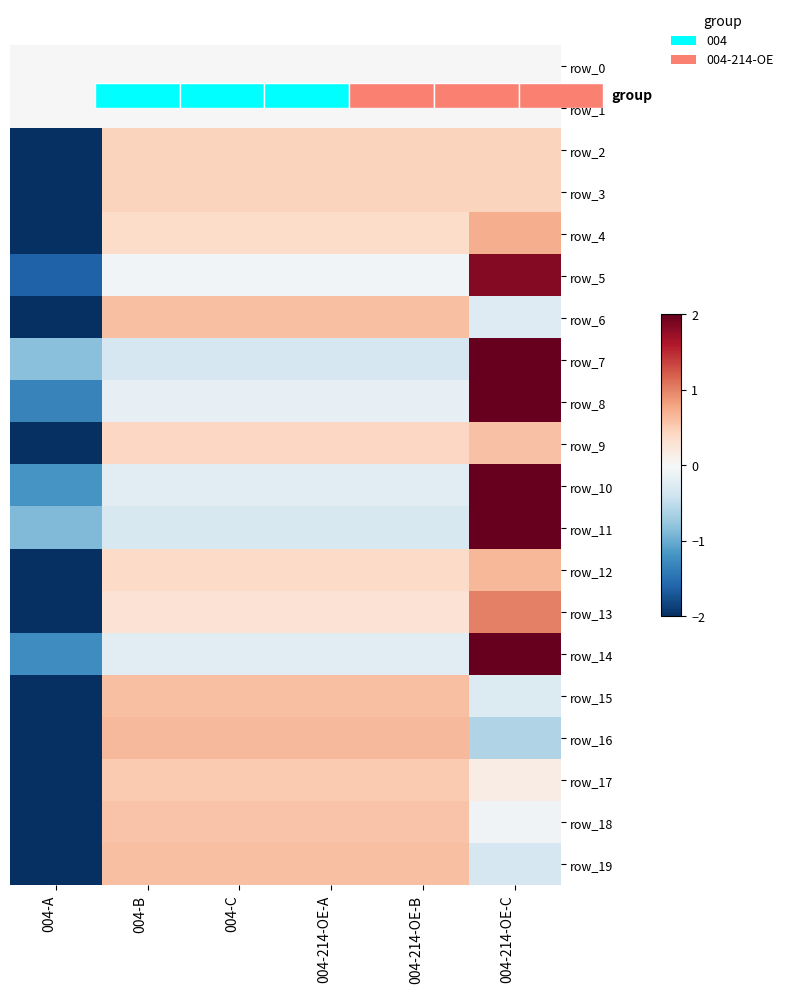

What is the difference between the maximum and second lowest values in the row_13 series?

0.7